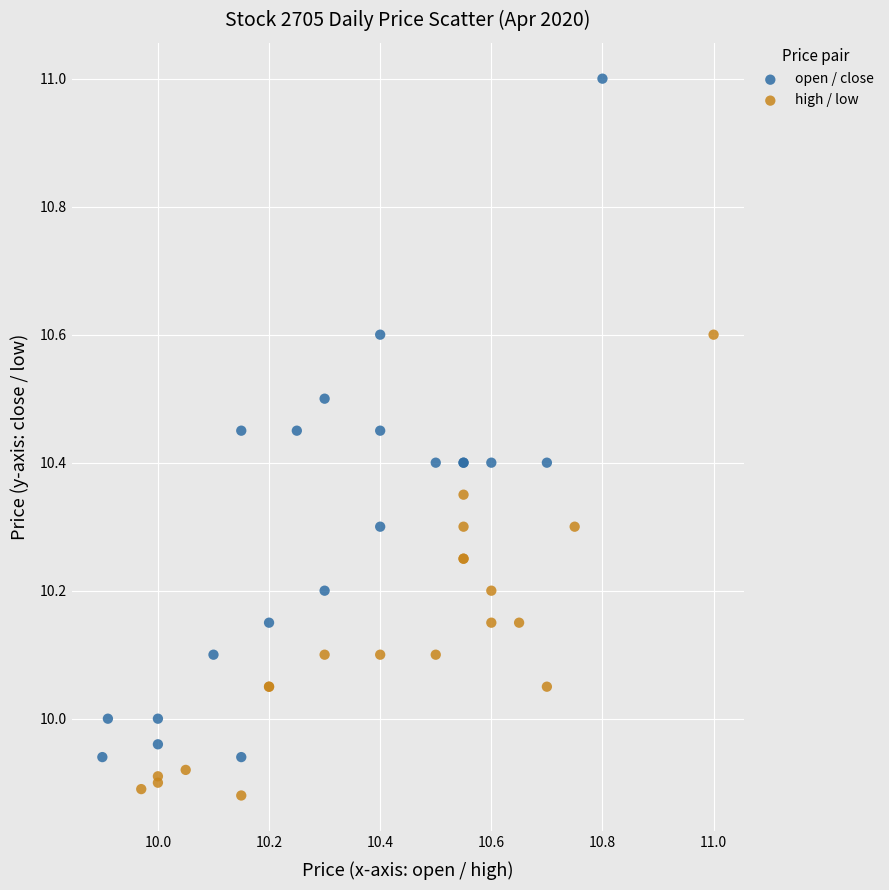

Which series has the widest spread of Y values?

open / close